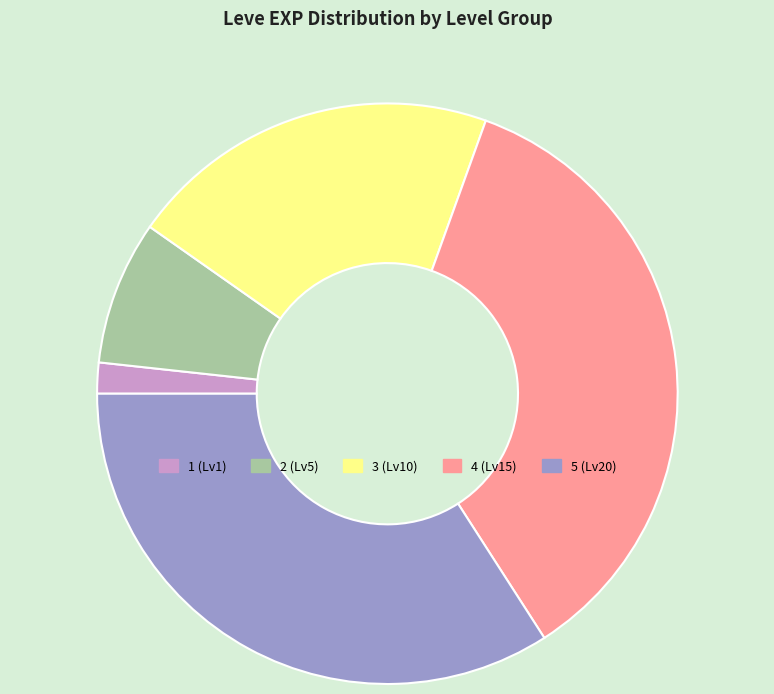

Is there a majority slice in this chart?

No